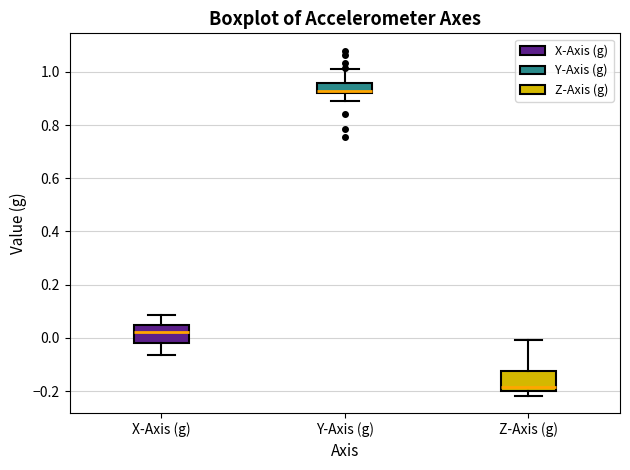

Where is the lower edge of the box for X-Axis (g) on the y-axis? The values are not printed on the chart, so give them approximately, as read against the axis.

-0.02